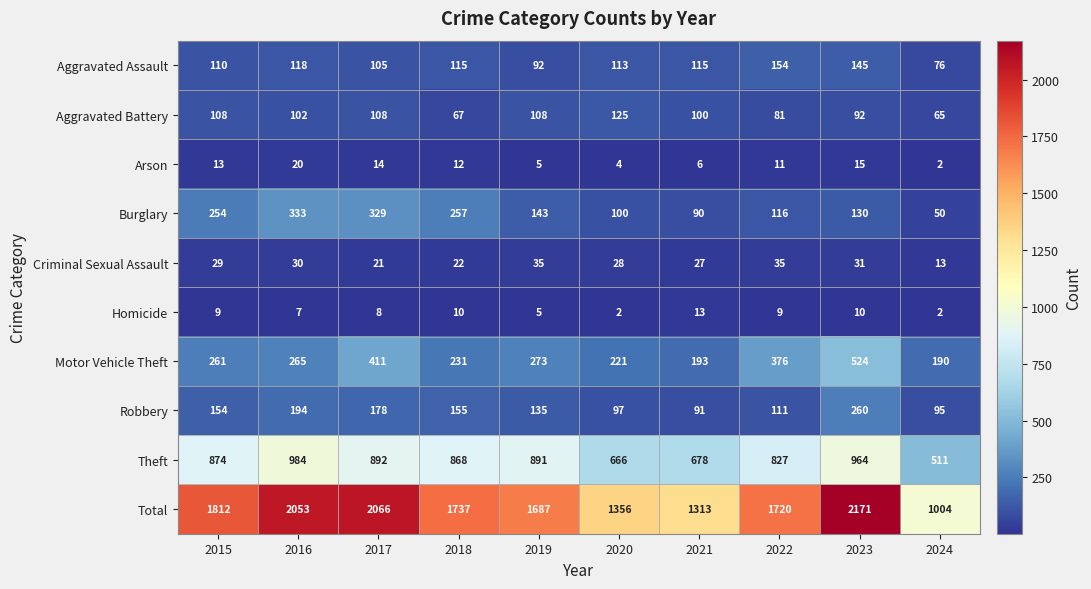

Which series has the largest range (max minus min)?

Total